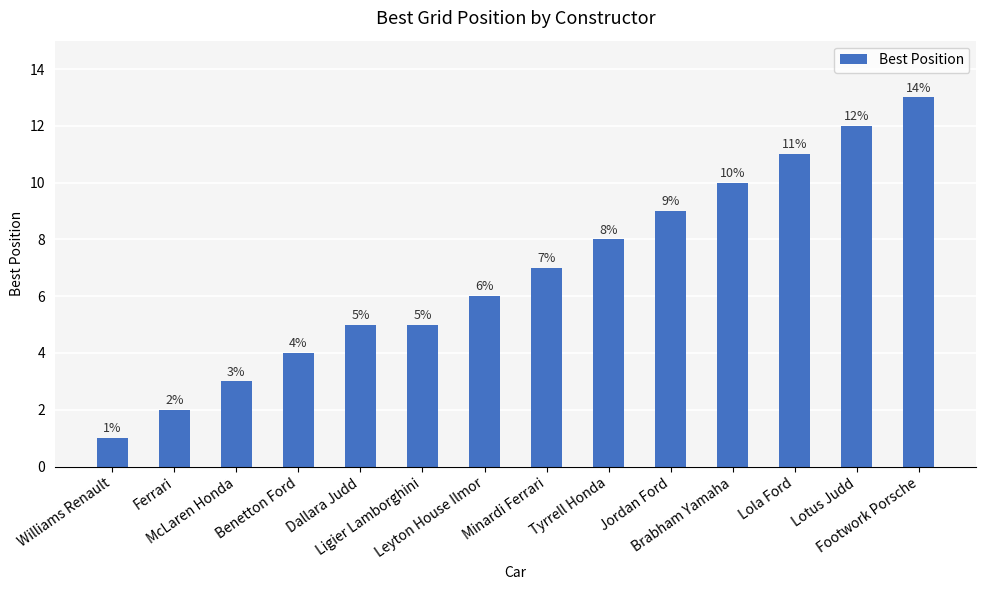

Does the chart contain any negative values?

No